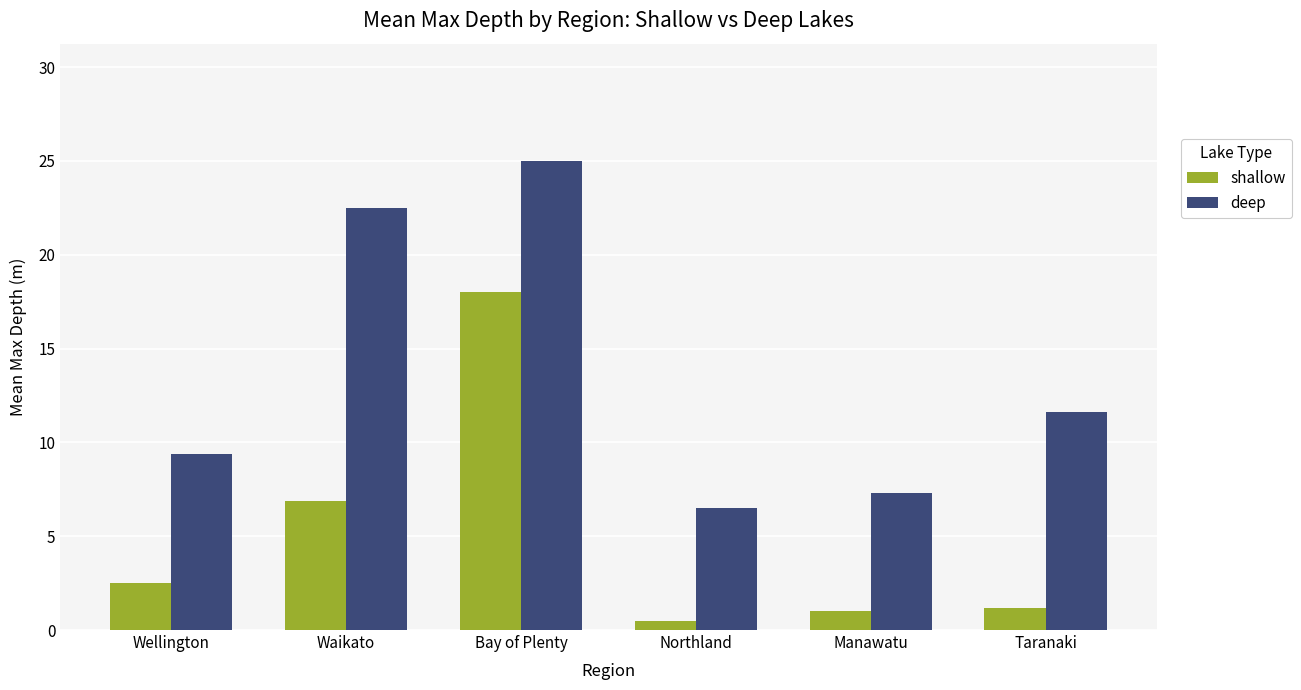

At which category does the chart reach its minimum across all series?

Northland